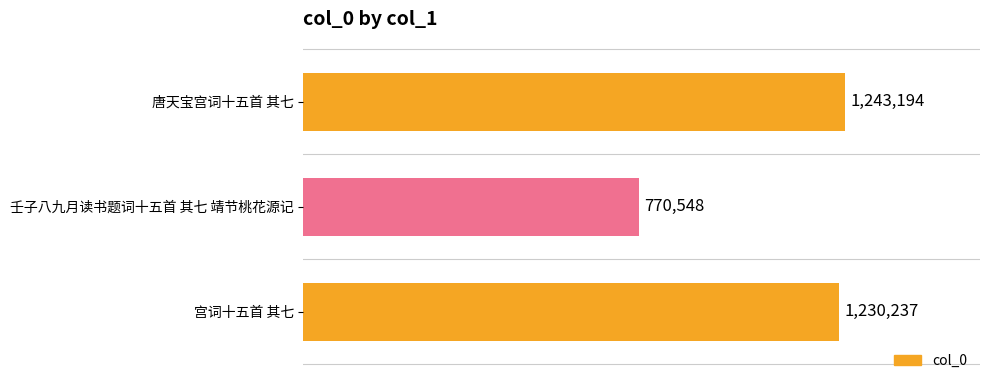

Are the bars horizontal?

Yes